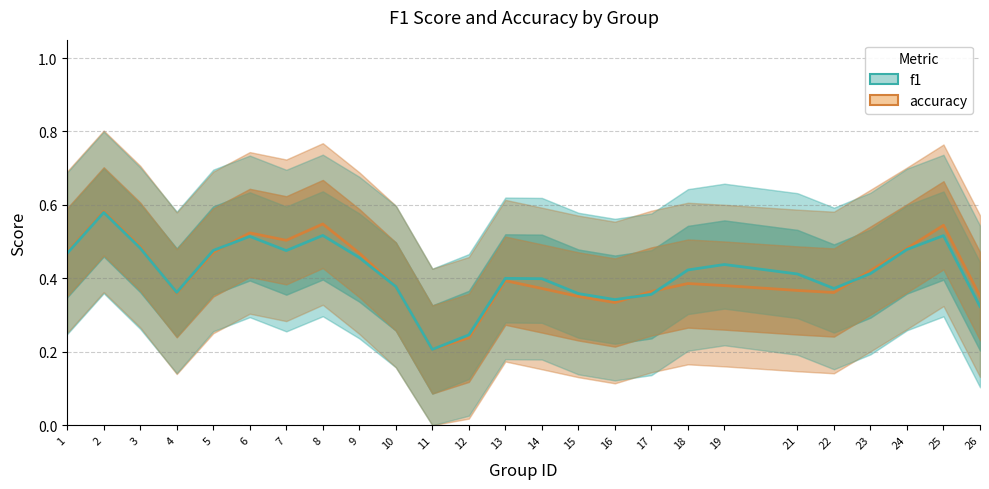

Which series has the widest spread of values?

accuracy